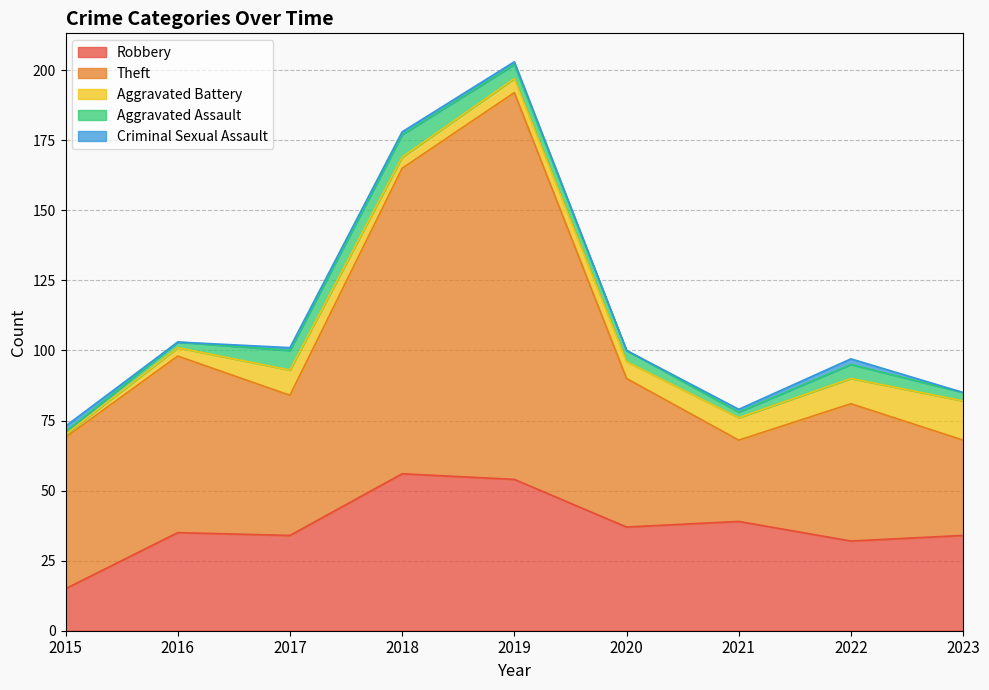

How many times do Aggravated Battery and Criminal Sexual Assault cross each other?

1